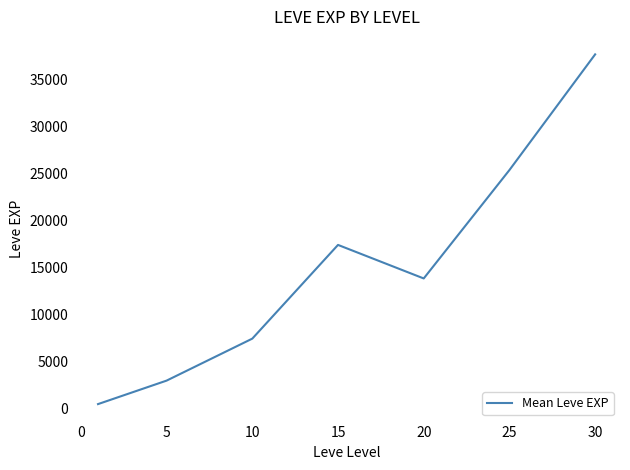

How many distinct data groups are displayed?

1